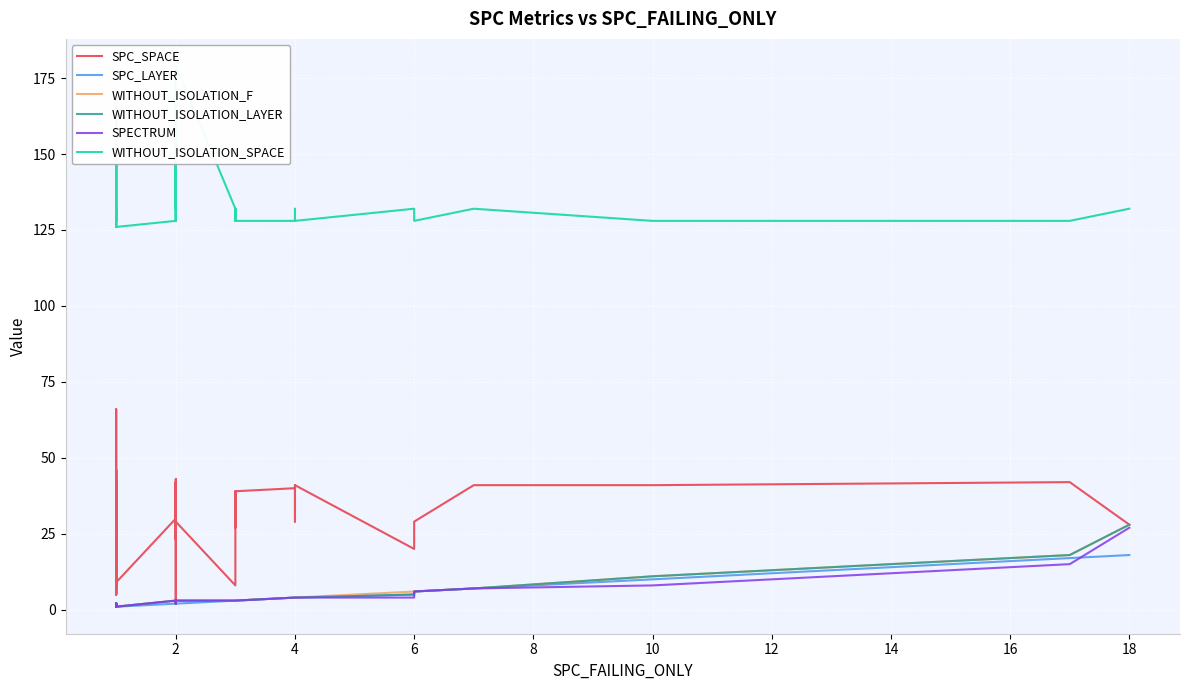

Reading left to right, what are all the values shown in this chart?

SPC_SPACE: 42	26	43	66	7	42	5	19	46	41	5	41	42	9	9	30	42	3	23	43	23	41	29	8	39	34	34	27	30	39	40	41	29	41	20	29	41	41	42	28
SPC_LAYER: 1	1	1	1	1	1	1	1	1	1	1	1	1	1	1	2	2	2	2	2	2	2	2	3	3	3	3	3	3	3	4	4	4	4	5	6	7	10	17	18
WITHOUT_ISOLATION_F: 2	2	2	1	1	1	2	1	2	1	2	1	1	1	1	3	2	3	3	2	3	2	3	3	3	3	3	3	3	3	4	4	4	4	6	6	7	11	18	28
WITHOUT_ISOLATION_LAYER: 2	2	2	1	1	1	2	1	2	1	2	1	1	1	1	3	2	3	3	2	3	2	3	3	3	3	3	3	3	3	4	4	4	4	5	6	7	11	18	28
SPECTRUM: 2	2	2	1	1	1	2	1	2	1	2	1	1	1	1	3	2	3	3	2	3	2	3	3	3	3	3	3	3	3	4	4	4	4	4	6	7	8	15	27
WITHOUT_ISOLATION_SPACE: 128	168	128	168	128	128	128	132	132	132	126	132	128	132	126	128	132	179	132	128	168	132	179	132	128	128	128	132	132	128	128	128	132	128	132	128	132	128	128	132